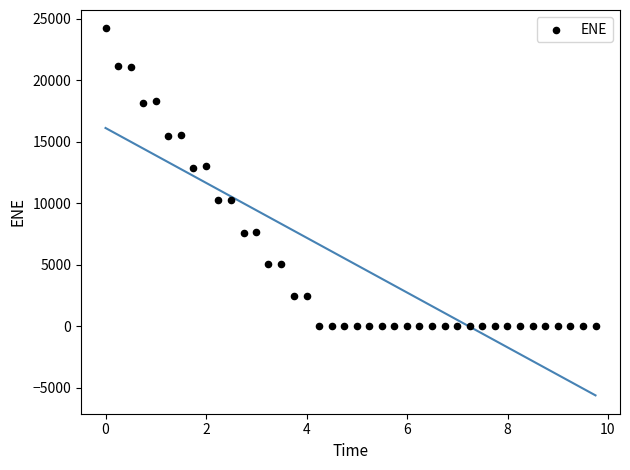

What is the range of X values (max minus min)?

9.8